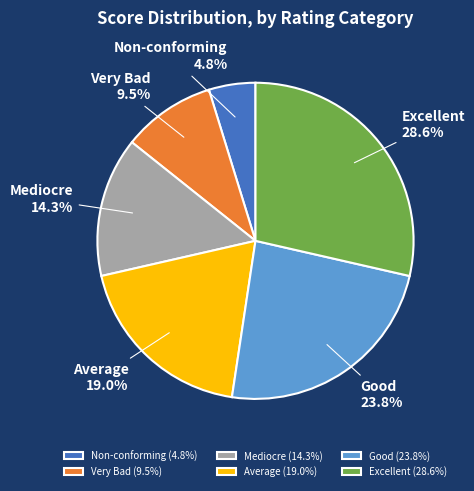

Which slice is the smallest?

Non-conforming